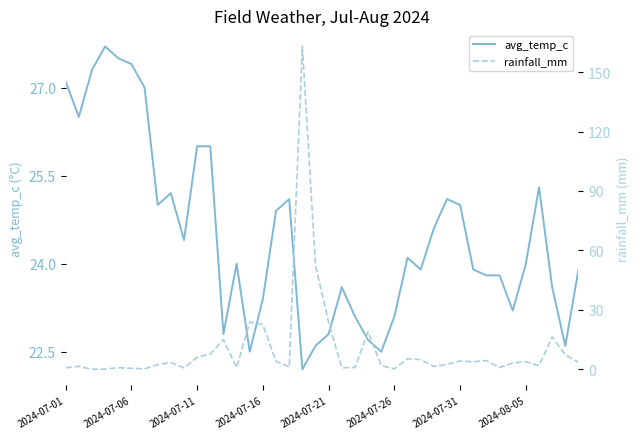

After their last crossing, which series has the higher values: avg_temp_c or rainfall_mm?

avg_temp_c